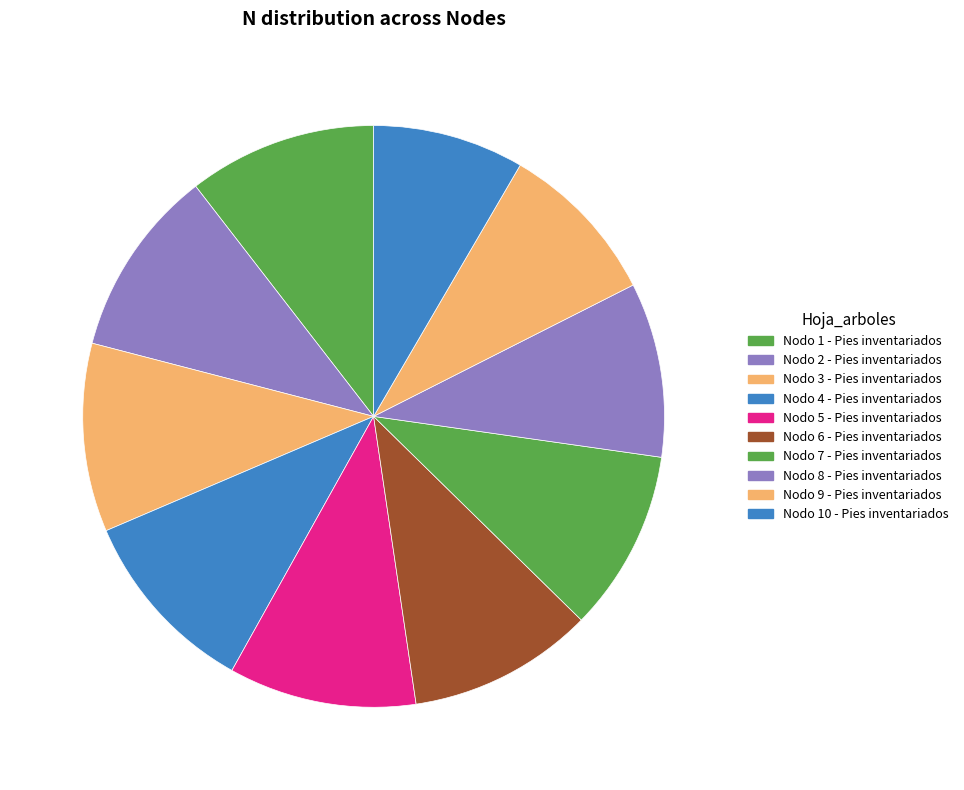

Is it true that Nodo 5 - Pies inventariados is 16% of the pie?

False